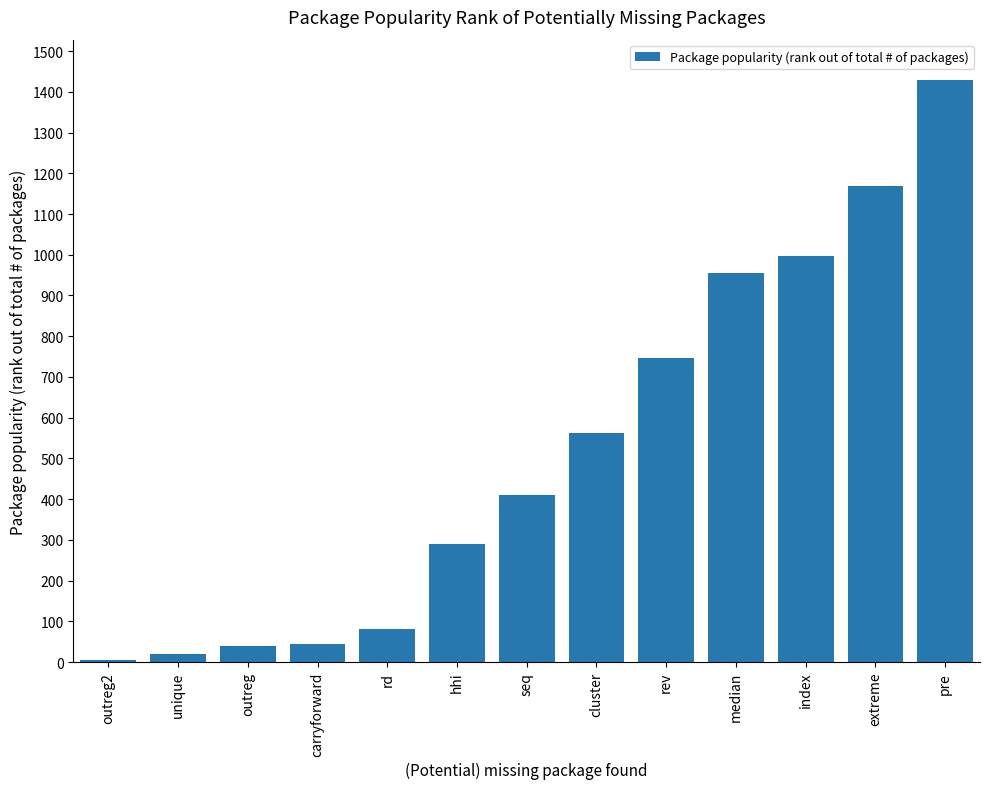

What is the ratio of the value at hhi to the value at carryforward?

6.6